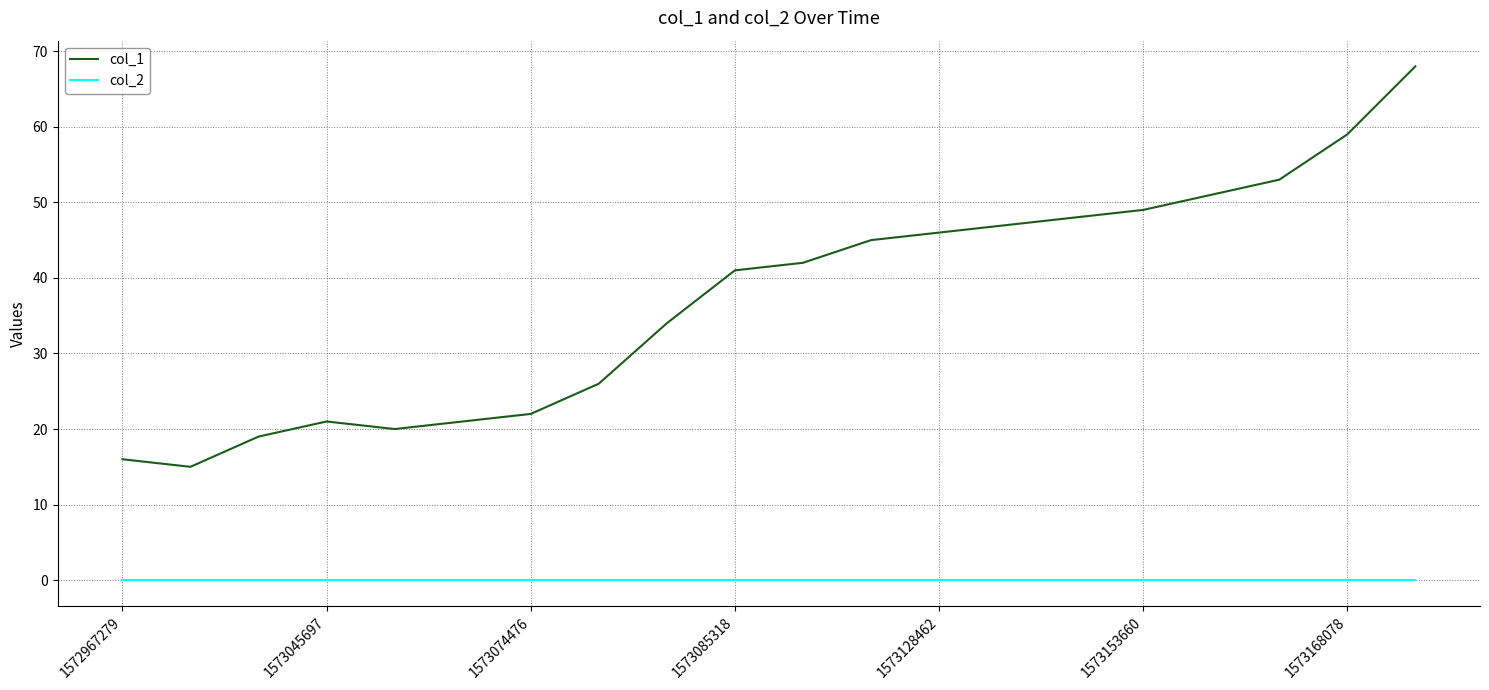

True or false: col_1 and col_2 cross at least once.

False